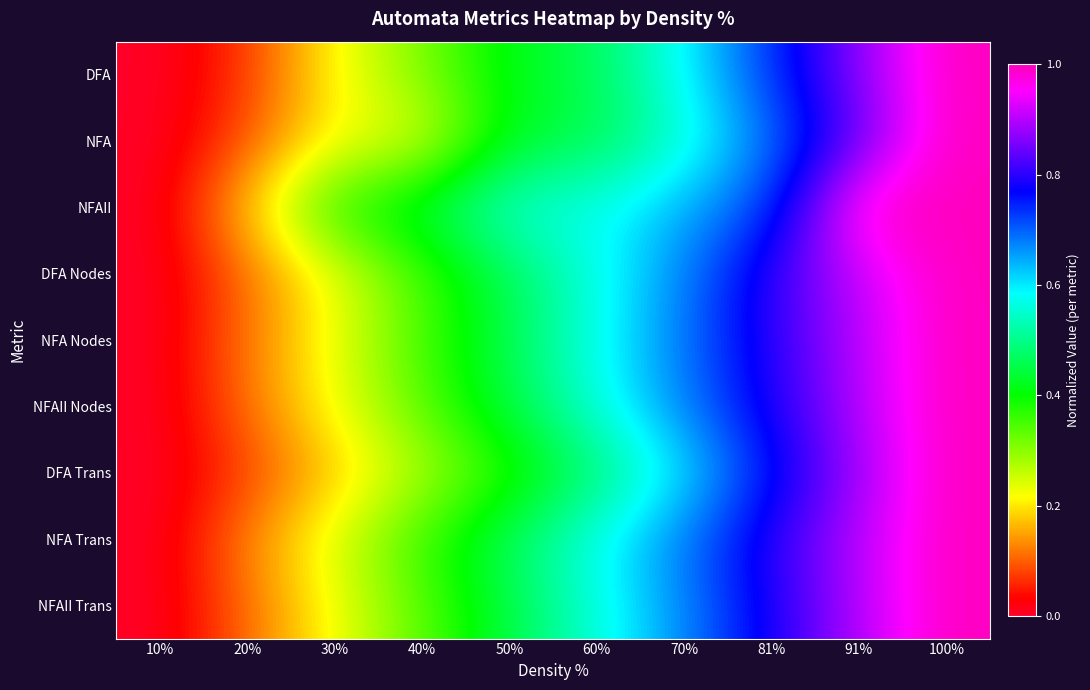

Reading left to right, extract all data points from this chart.

DFA: 10%=0.0	20%=0.1	30%=0.2	40%=0.3	50%=0.4	60%=0.5	70%=0.6	81%=0.7	91%=0.9	100%=1.0
NFA: 10%=0.0	20%=0.1	30%=0.2	40%=0.2	50%=0.4	60%=0.5	70%=0.6	81%=0.7	91%=0.8	100%=1.0
NFAII: 10%=0.0	20%=0.2	30%=0.4	40%=0.4	50%=0.6	60%=0.6	70%=0.6	81%=0.7	91%=1.0	100%=1.0
DFA Nodes: 10%=0.0	20%=0.1	30%=0.2	40%=0.3	50%=0.5	60%=0.6	70%=0.7	81%=0.8	91%=0.9	100%=1.0
NFA Nodes: 10%=0.0	20%=0.1	30%=0.2	40%=0.4	50%=0.5	60%=0.6	70%=0.7	81%=0.8	91%=0.9	100%=1.0
NFAII Nodes: 10%=0.0	20%=0.1	30%=0.2	40%=0.3	50%=0.5	60%=0.6	70%=0.7	81%=0.8	91%=0.9	100%=1.0
DFA Trans: 10%=0.0	20%=0.1	30%=0.2	40%=0.3	50%=0.4	60%=0.5	70%=0.6	81%=0.8	91%=0.9	100%=1.0
NFA Trans: 10%=0.0	20%=0.1	30%=0.2	40%=0.4	50%=0.5	60%=0.6	70%=0.7	81%=0.8	91%=0.9	100%=1.0
NFAII Trans: 10%=0.0	20%=0.1	30%=0.2	40%=0.3	50%=0.4	60%=0.6	70%=0.7	81%=0.8	91%=0.9	100%=1.0